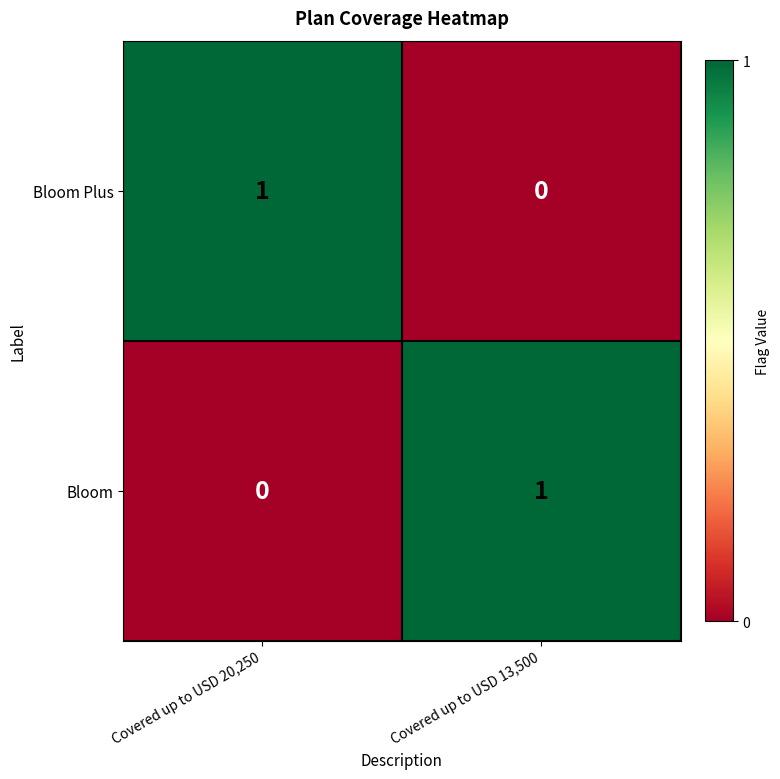

Which category has the lowest value in the Bloom series?

Covered up to USD 20,250